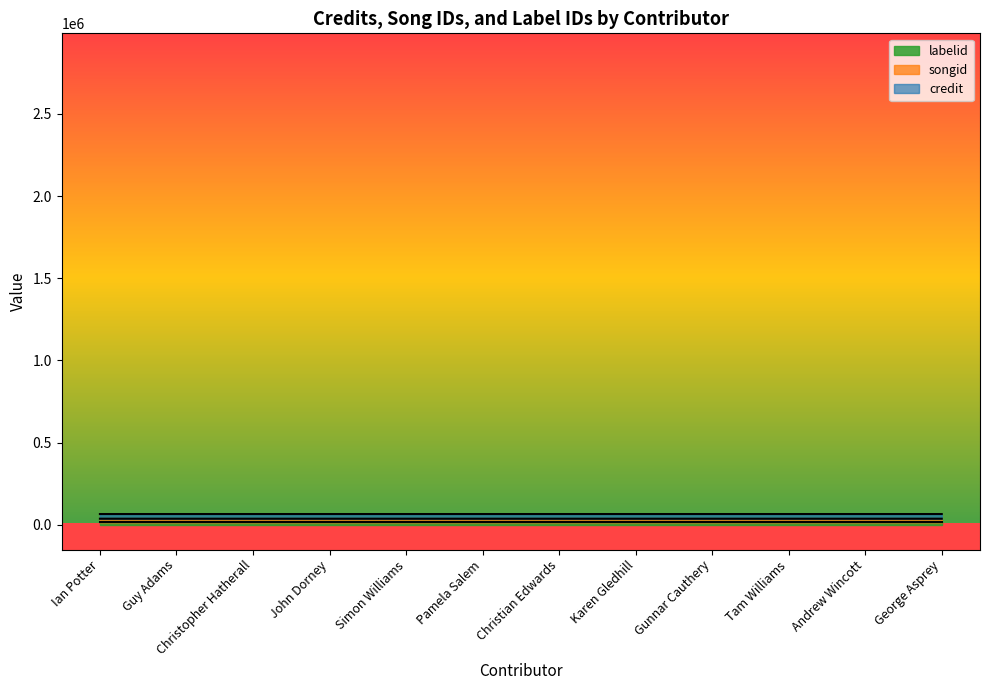

List the labels in order of credit value, smallest first.

Andrew Wincott, George Asprey, Ian Potter, Guy Adams, Christopher Hatherall, John Dorney, Simon Williams, Pamela Salem, Christian Edwards, Karen Gledhill, Gunnar Cauthery, Tam Williams